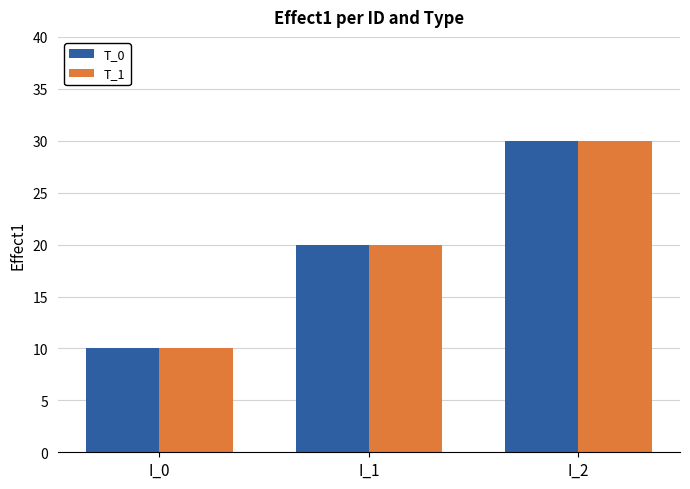

Are the bars grouped side by side (vs. stacked)?

Yes